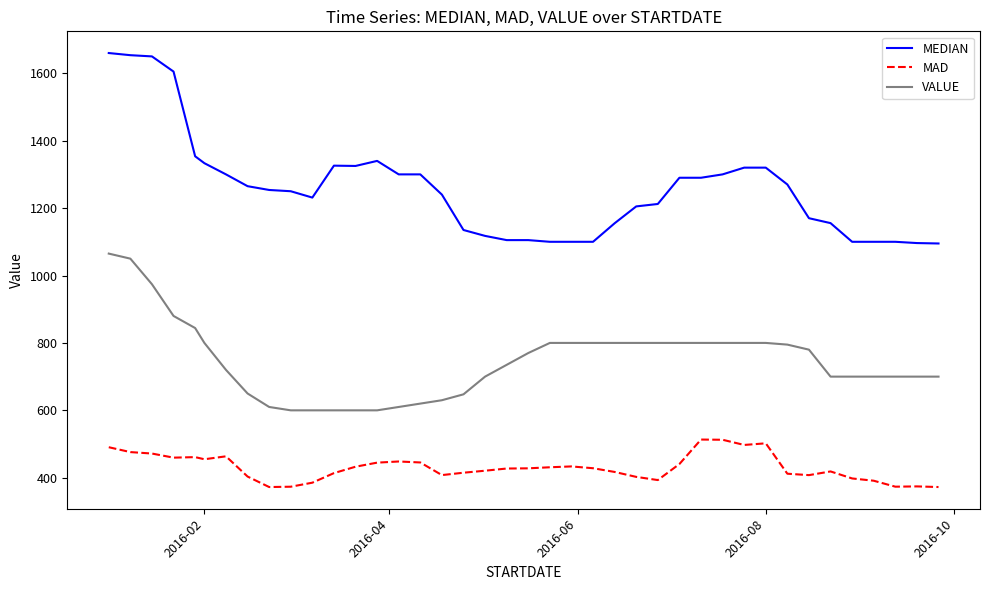

What is the difference between the maximum and minimum values in the MAD series?

140.9